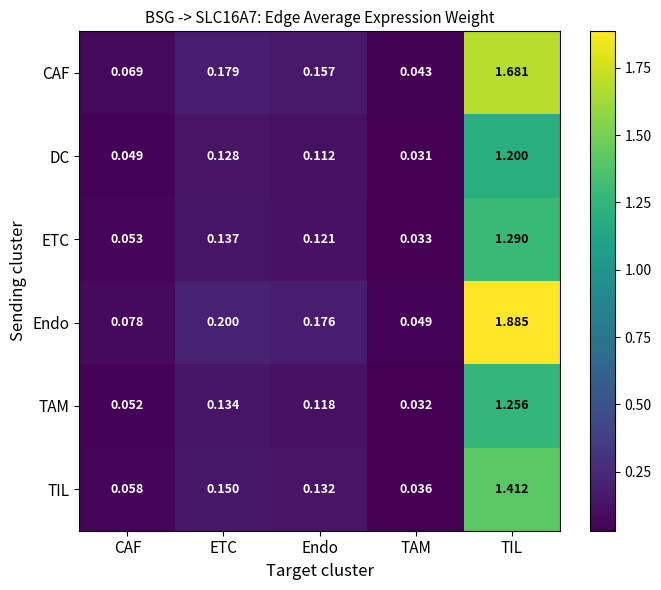

Which series has the largest total across all categories?

Endo